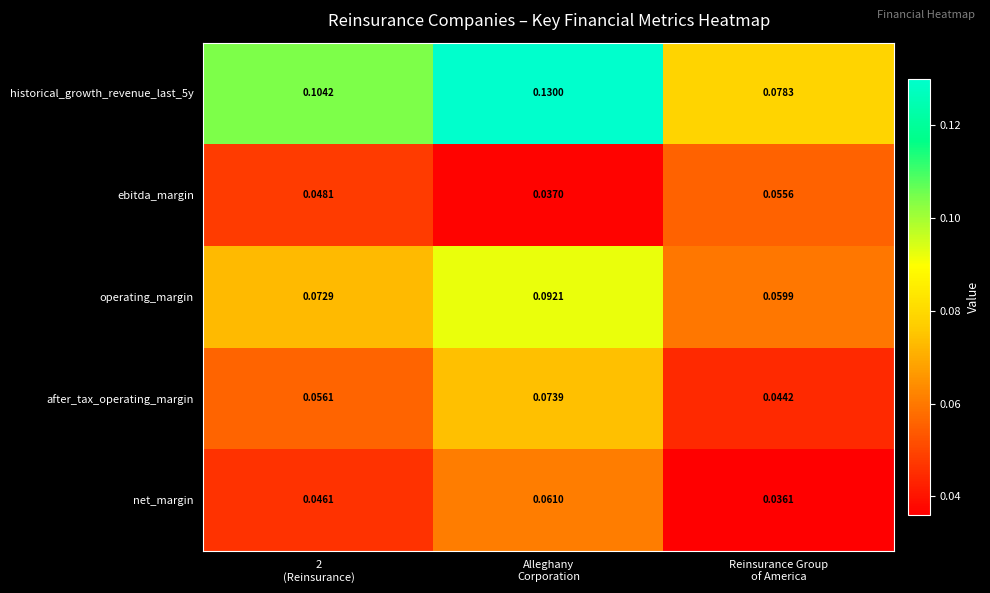

How many series are shown in this chart?

5